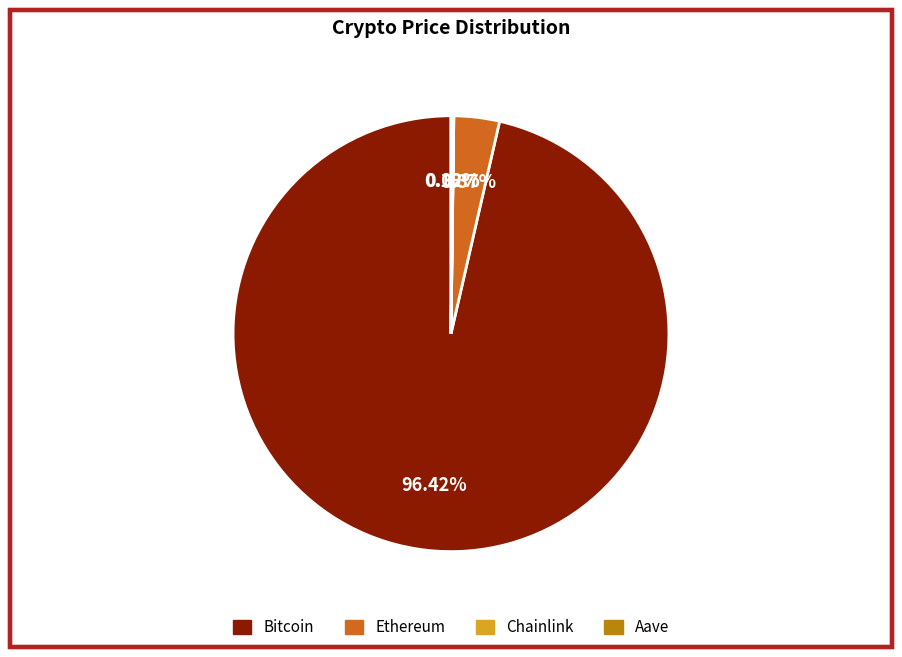

What portion of the pie excludes Bitcoin?

3.6%